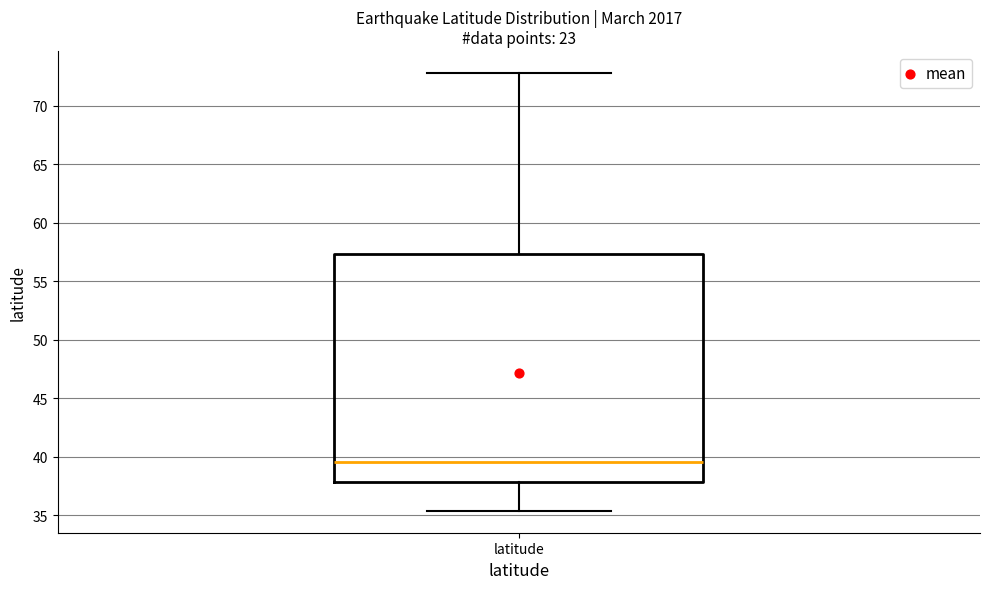

Where is the lower edge of the box for latitude on the y-axis? The values are not printed on the chart, so give them approximately, as read against the axis.

38.0